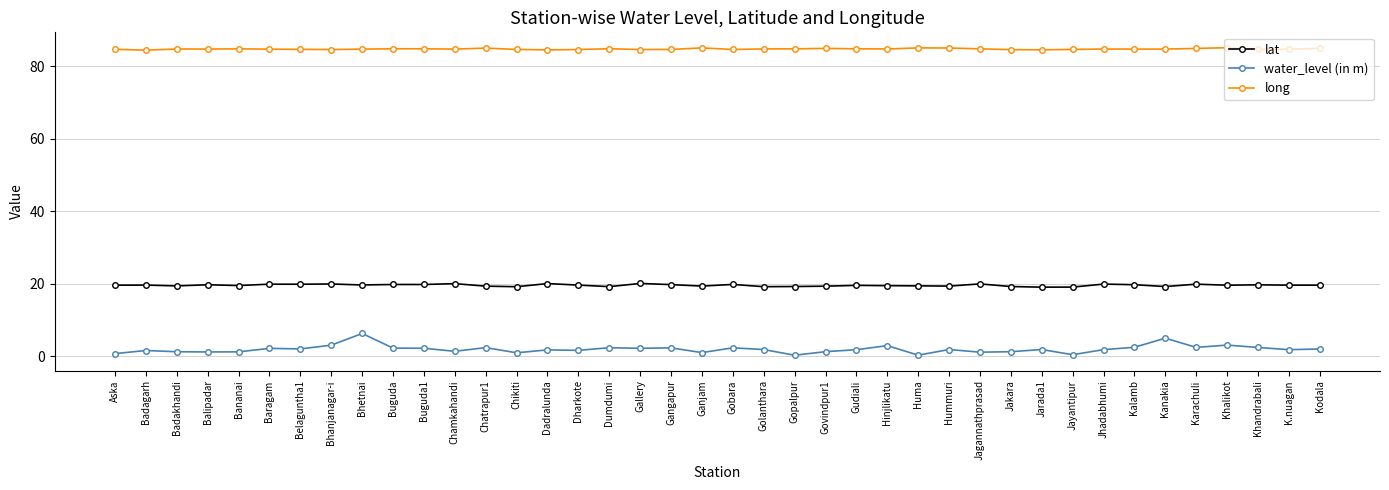

What is the difference between the long values at Hummuri and Badagarh?

0.6